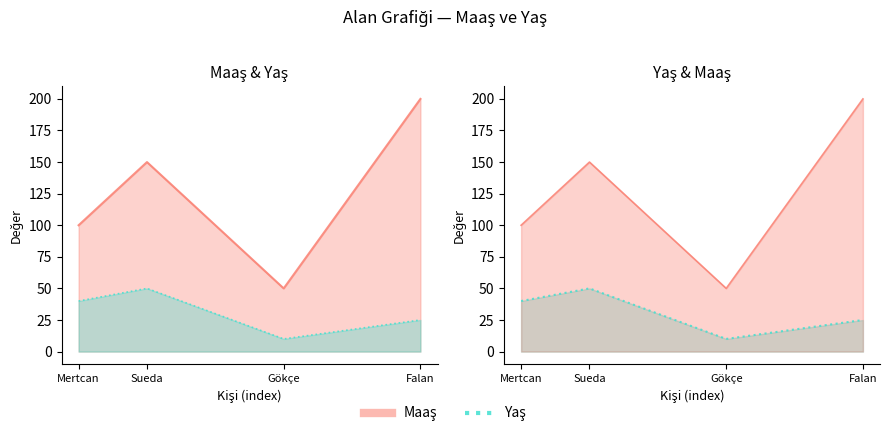

Count the number of categories in the chart.

4